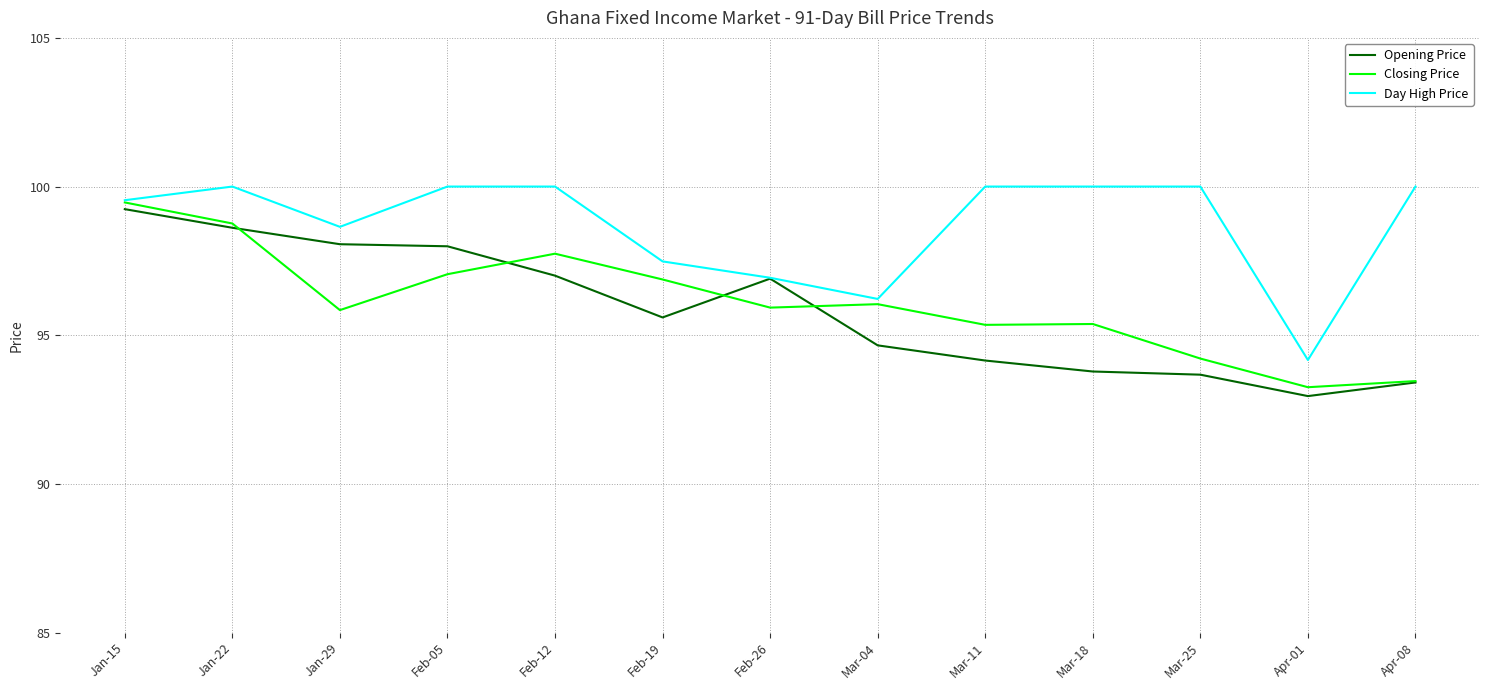

True or false: Opening Price and Closing Price intersect in this chart.

True